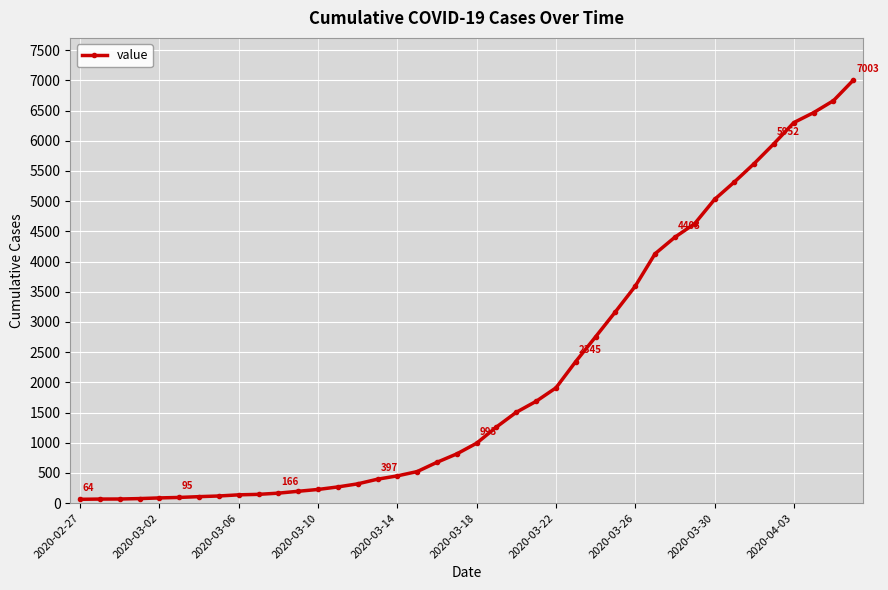

What is the greatest value displayed?

7003